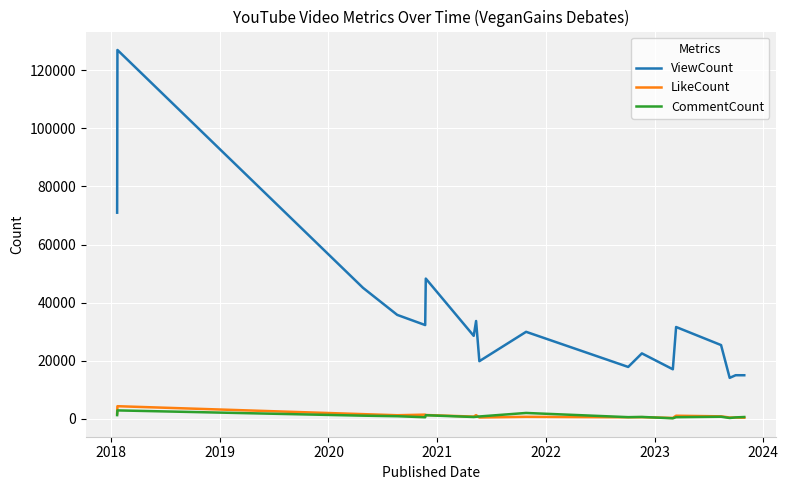

True or false: ViewCount and CommentCount intersect in this chart.

False